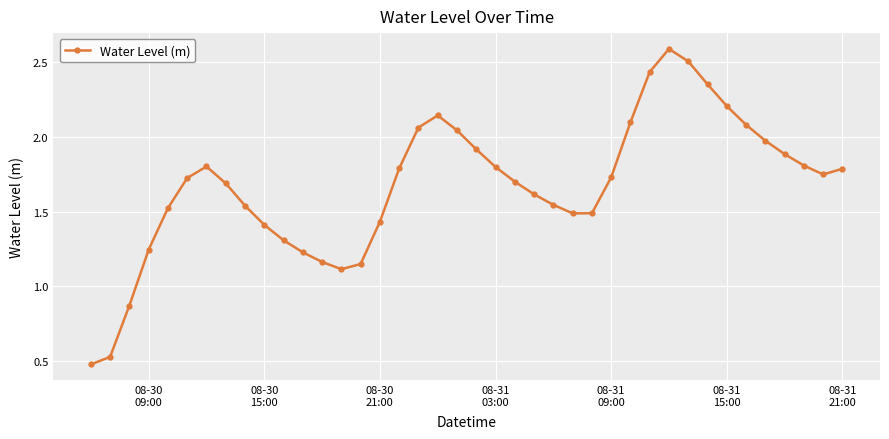

True or false: the data has more than 1 interior local peaks.

True